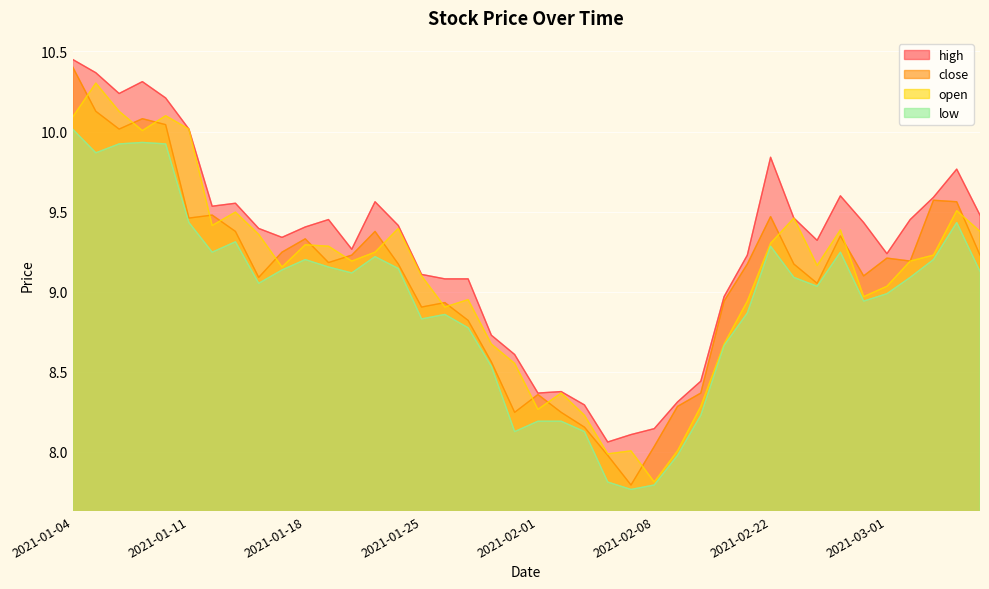

Which series has the largest range (max minus min)?

close